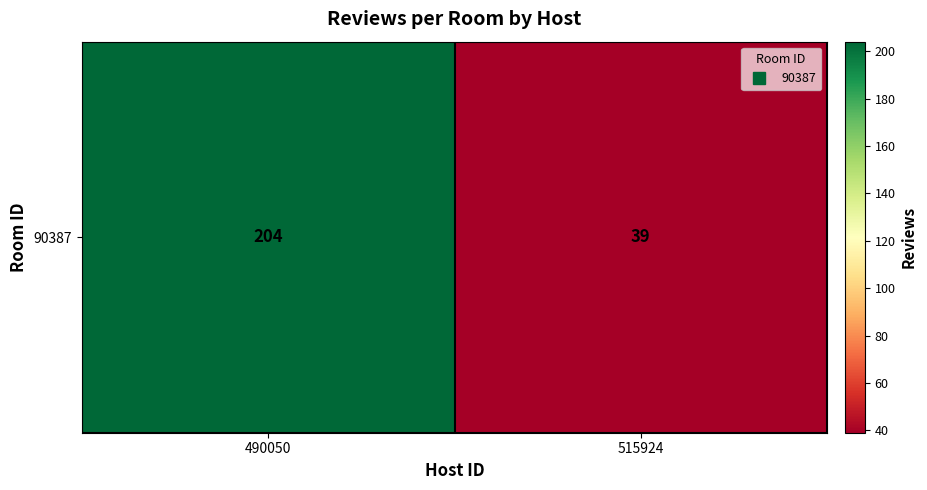

Approximately how many times larger is the value at 490050 compared to 515924?

5.2